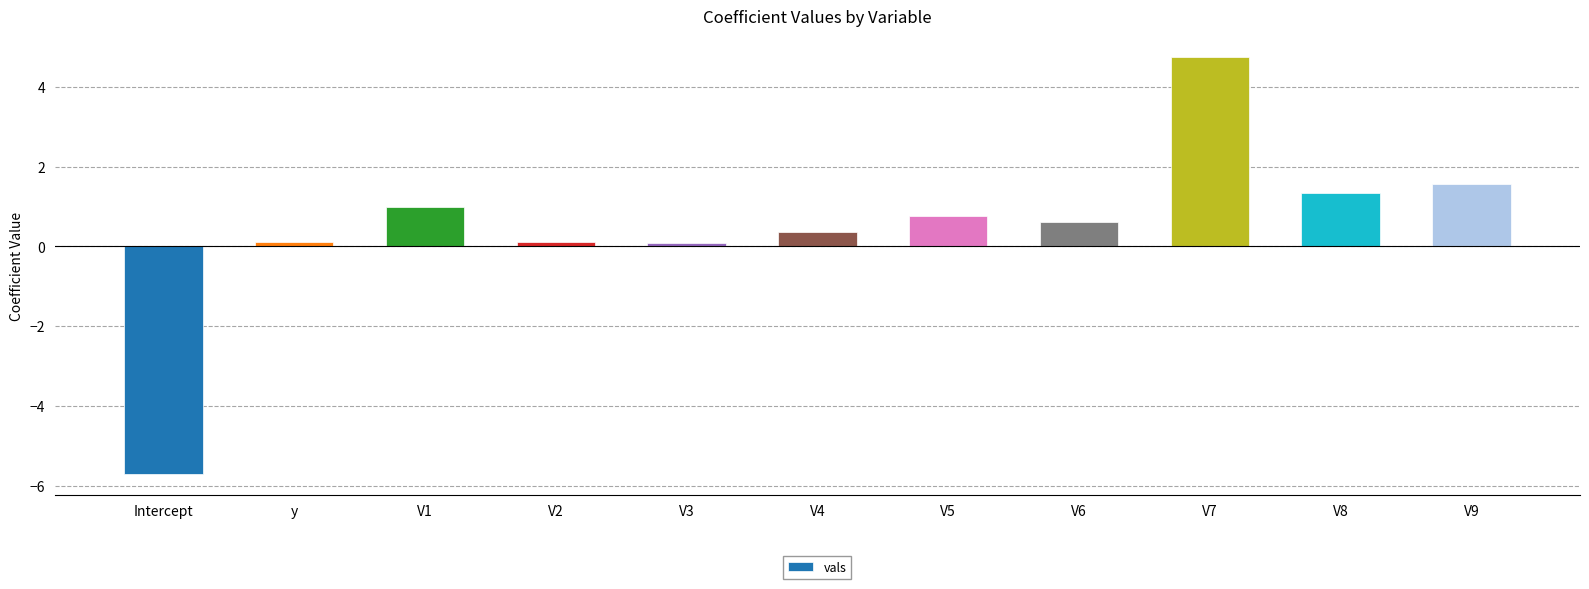

What is the ratio of the value at V1 to the value at V8?

0.7